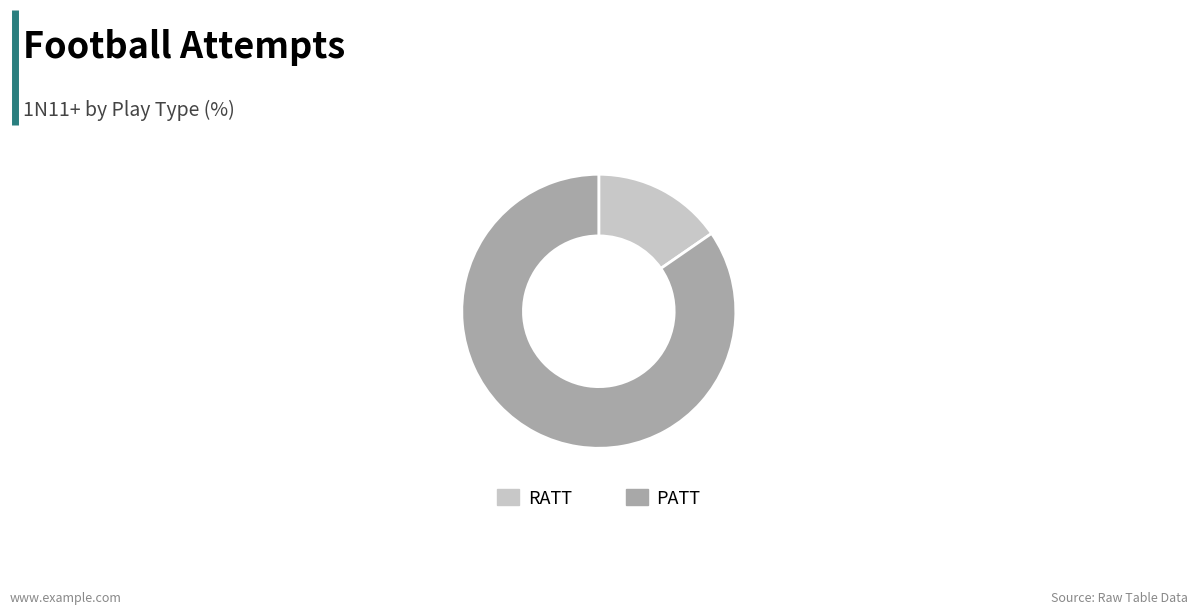

What is the largest slice in the pie chart?

PATT